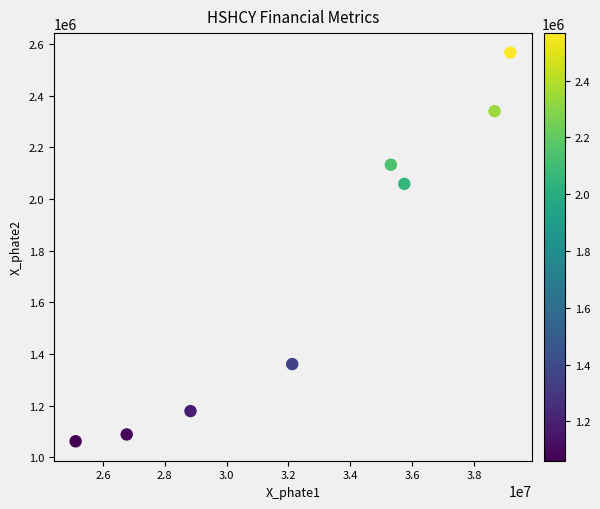

What is the range of Y values (max minus min)?

1506000